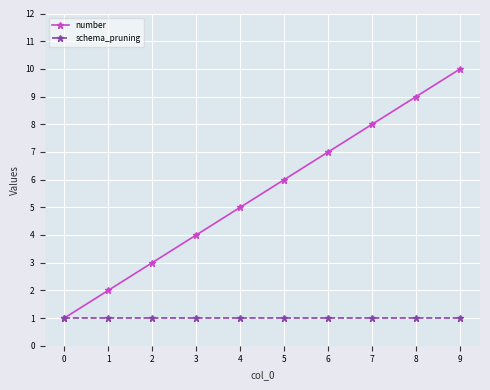

Reading left to right, what are all the values shown in this chart?

number: 1	2	3	4	5	6	7	8	9	10
schema_pruning: 1	1	1	1	1	1	1	1	1	1